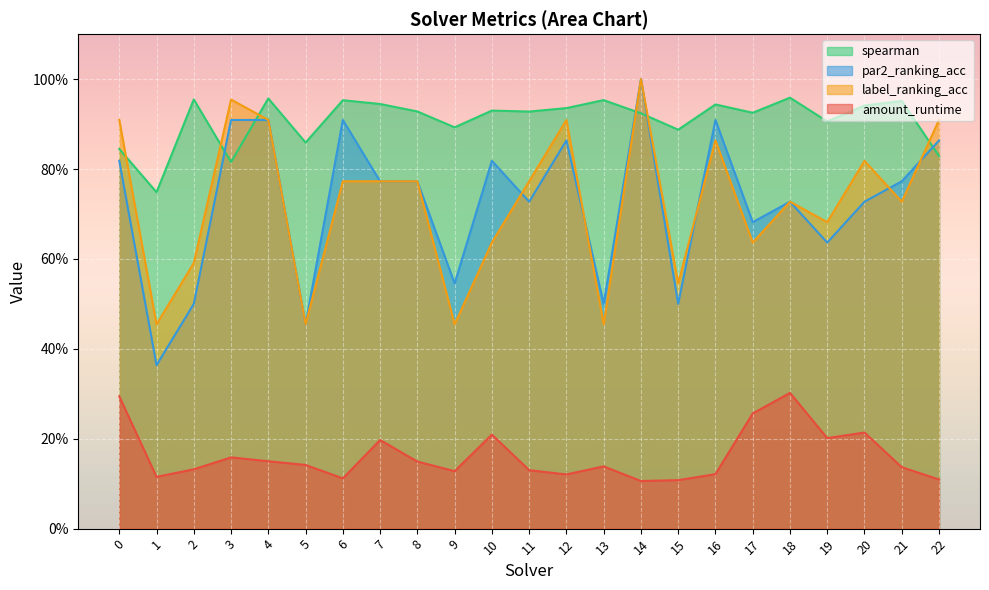

The value of par2_ranking_acc at 15 is 0.5. True or false?

True